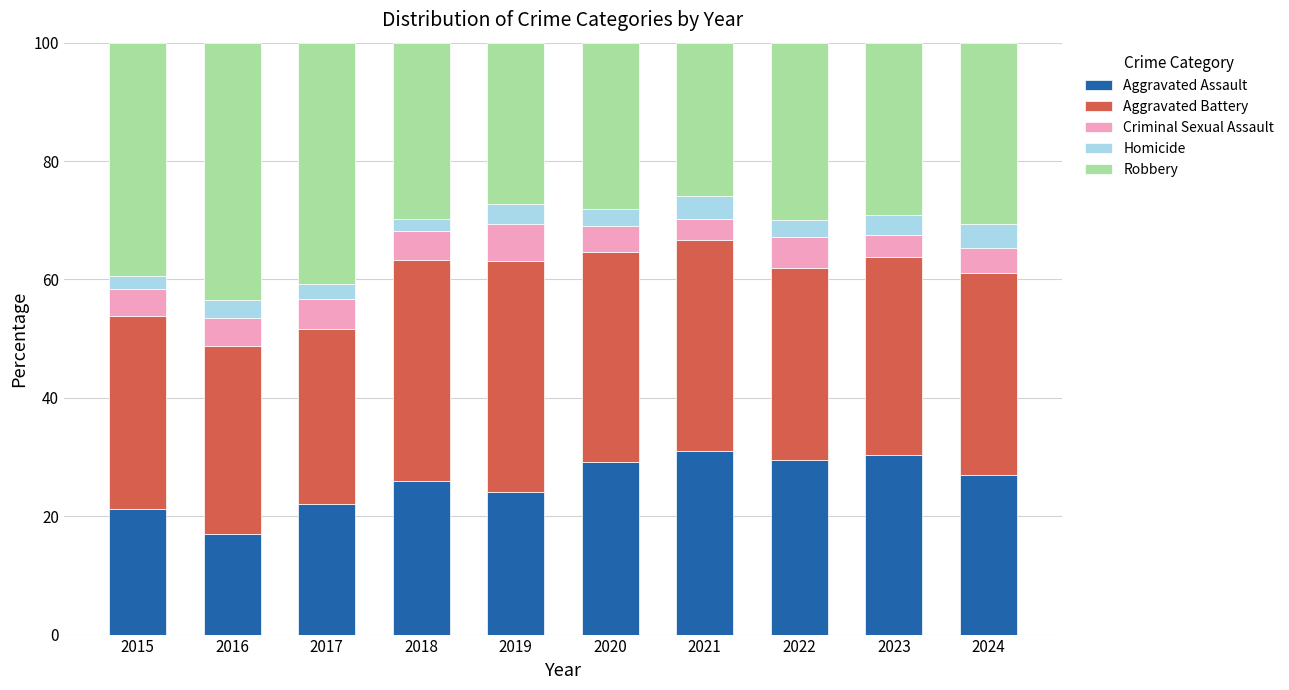

What is the value of the Aggravated Assault bar at the 4th from the left?

25.9